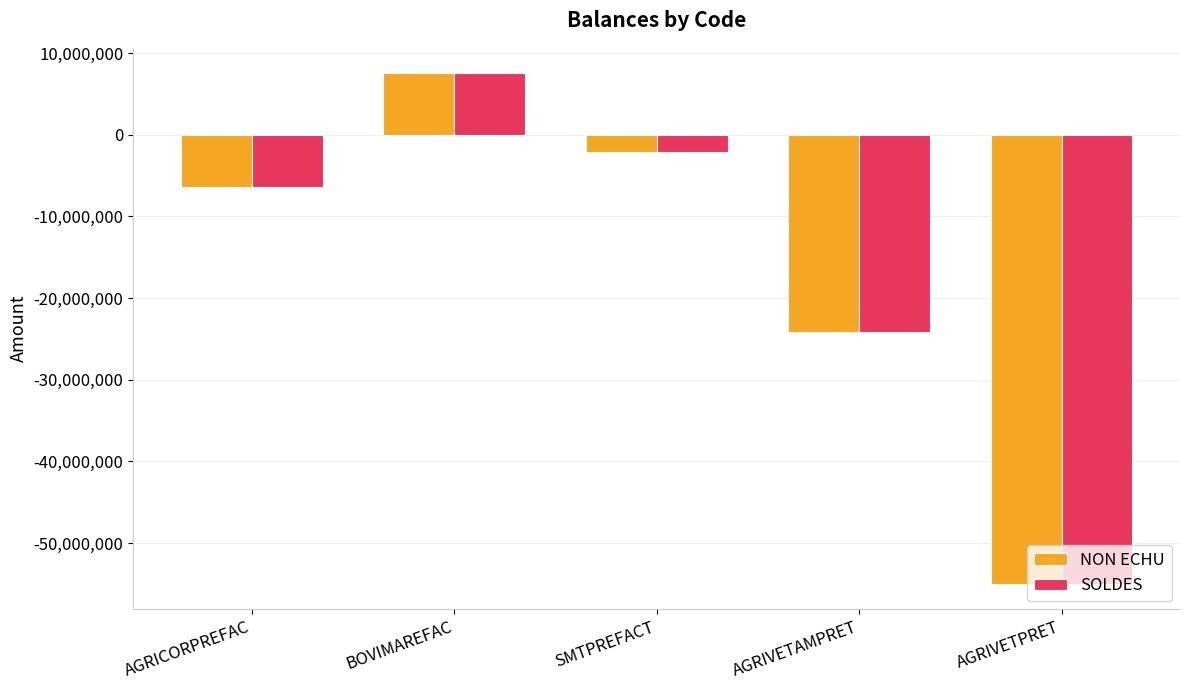

Which label corresponds to the largest value in the chart?

BOVIMAREFAC